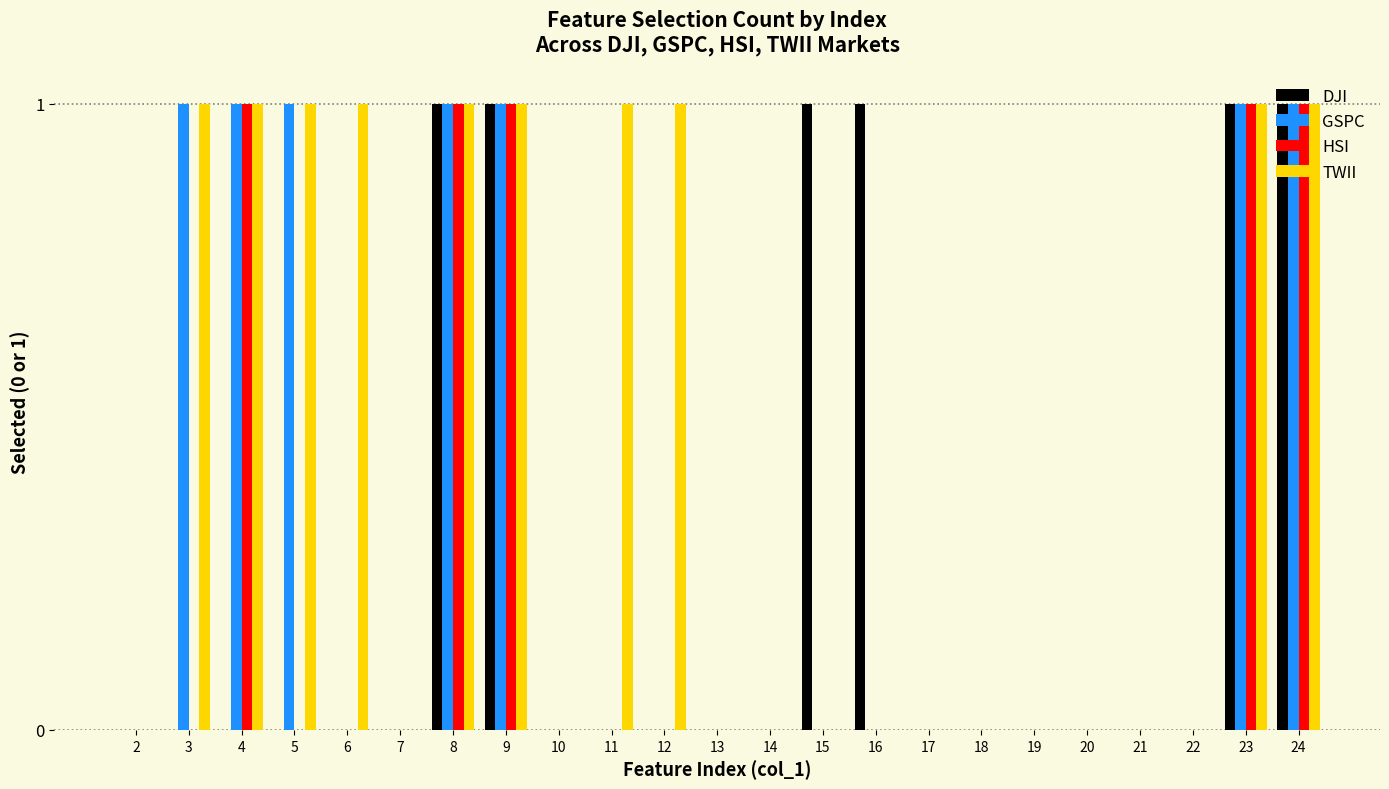

The GSPC series shows 1 at 4. True or false?

True